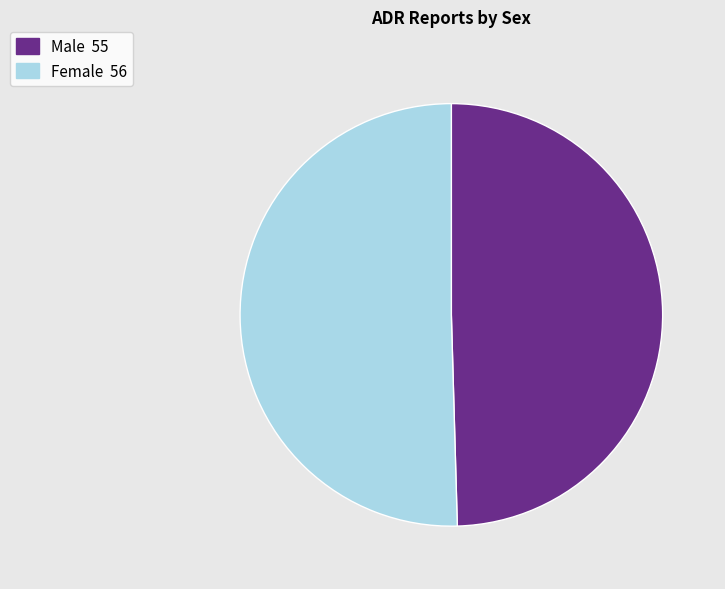

The Female slice represents 45% of the pie. True or false?

False